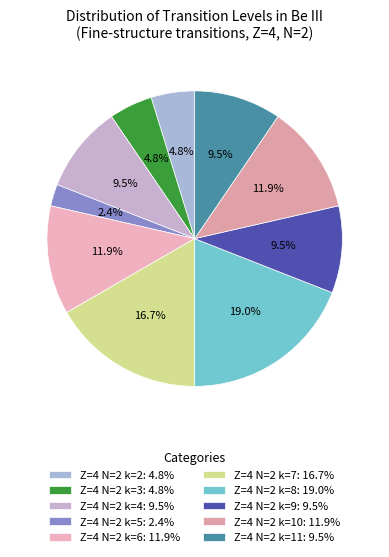

To the nearest percent, what is the difference between the Z=4 N=2 k=3 and Z=4 N=2 k=11 slice percentages?

5%